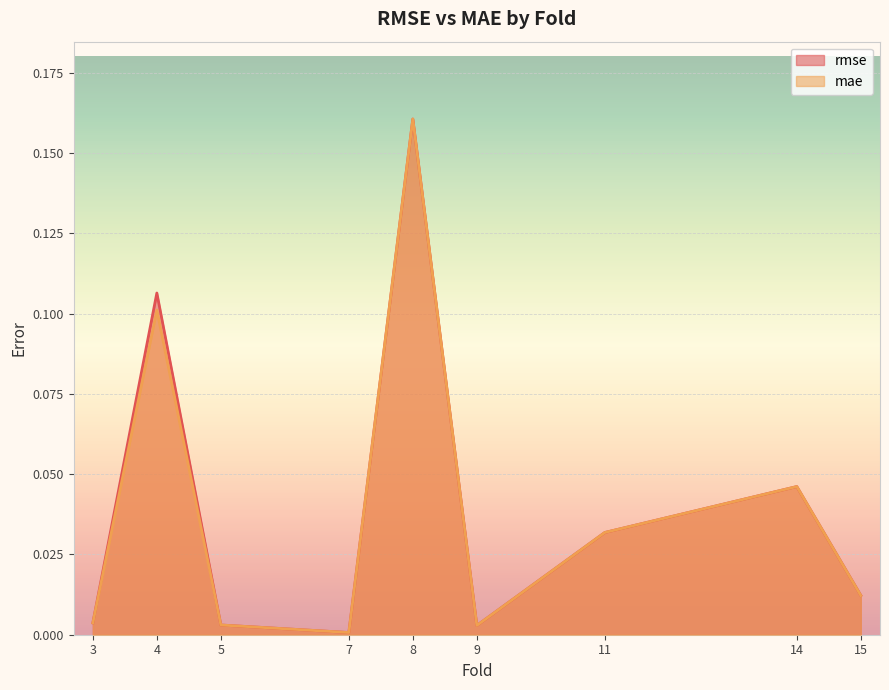

Reading left to right, extract all data points from this chart.

rmse: 3=0.0	4=0.1	5=0.0	7=0.0	8=0.2	9=0.0	11=0.0	14=0.0	15=0.0
mae: 3=0.0	4=0.1	5=0.0	7=0.0	8=0.2	9=0.0	11=0.0	14=0.0	15=0.0